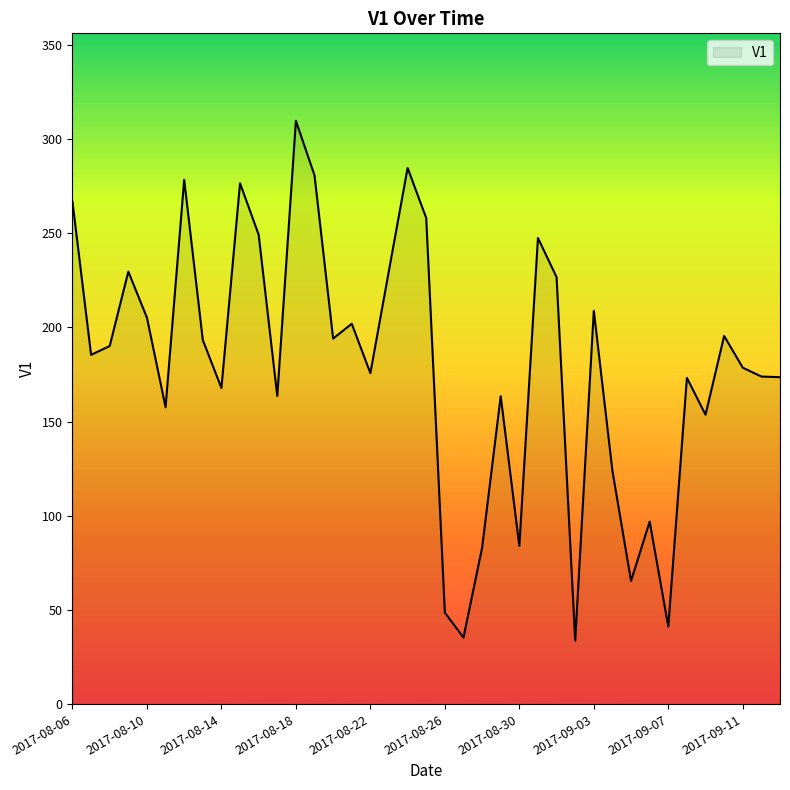

What is the difference between the maximum and minimum values?

275.9